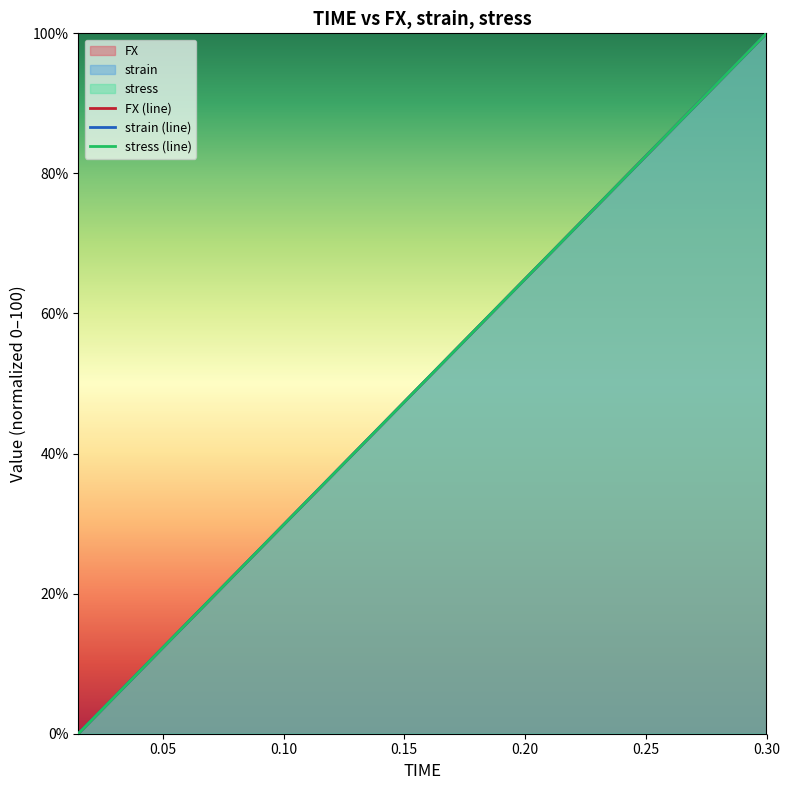

Rank the series by their average value, from highest to lowest.

stress (line), strain (line), FX (line)